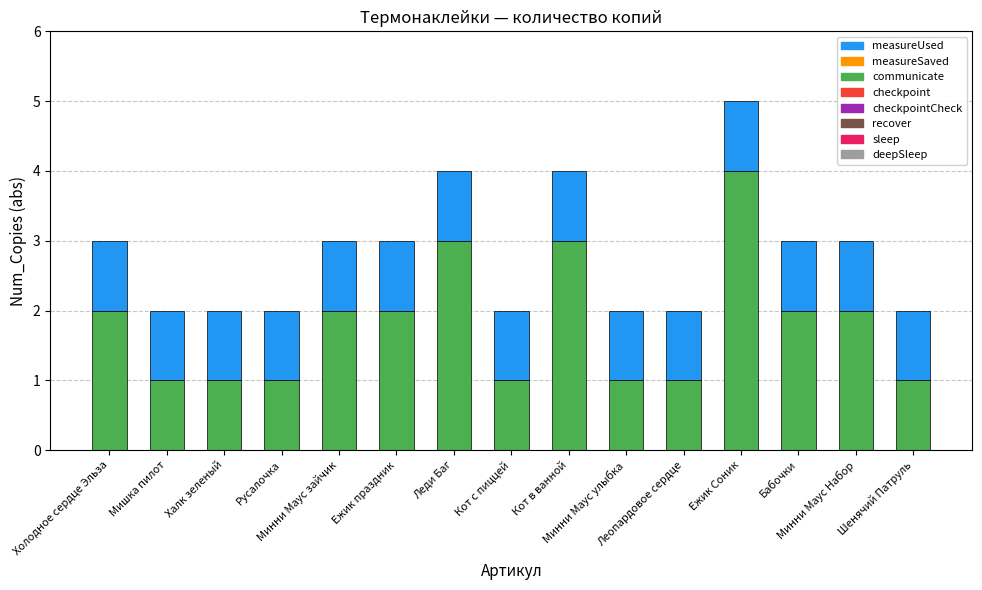

What is the highest value of the communicate series?

4